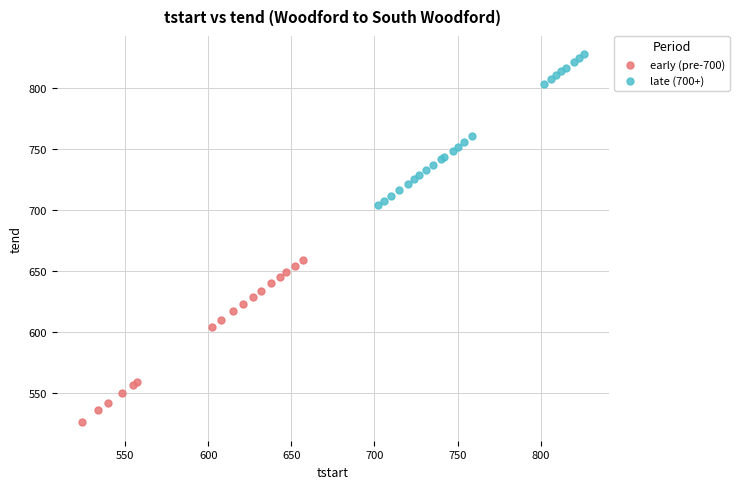

What are all the series names shown in the legend?

early (pre-700), late (700+)